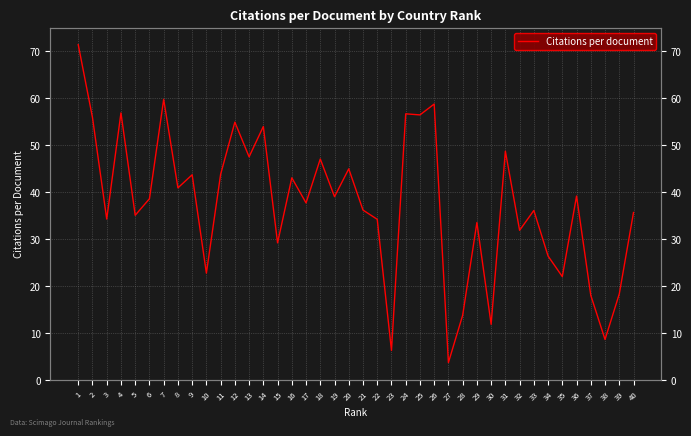

What is the average value?

37.4